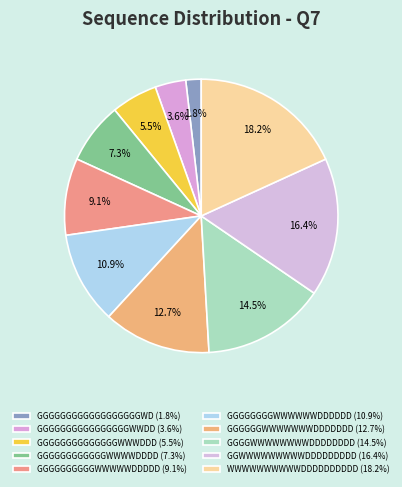

How many slices are in this pie chart?

10